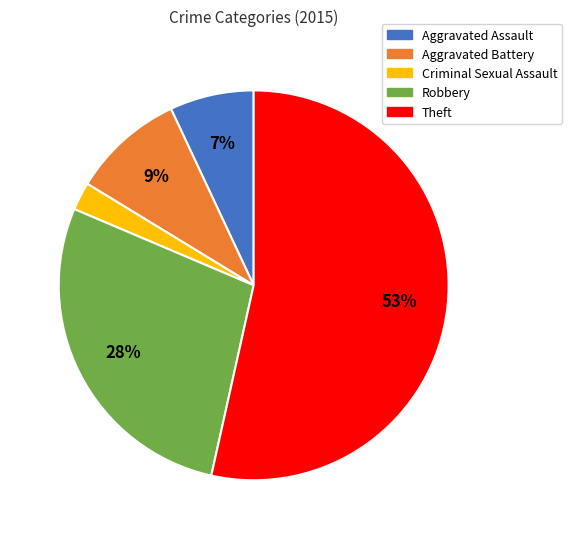

Is there any slice that represents more than half of the pie?

Yes